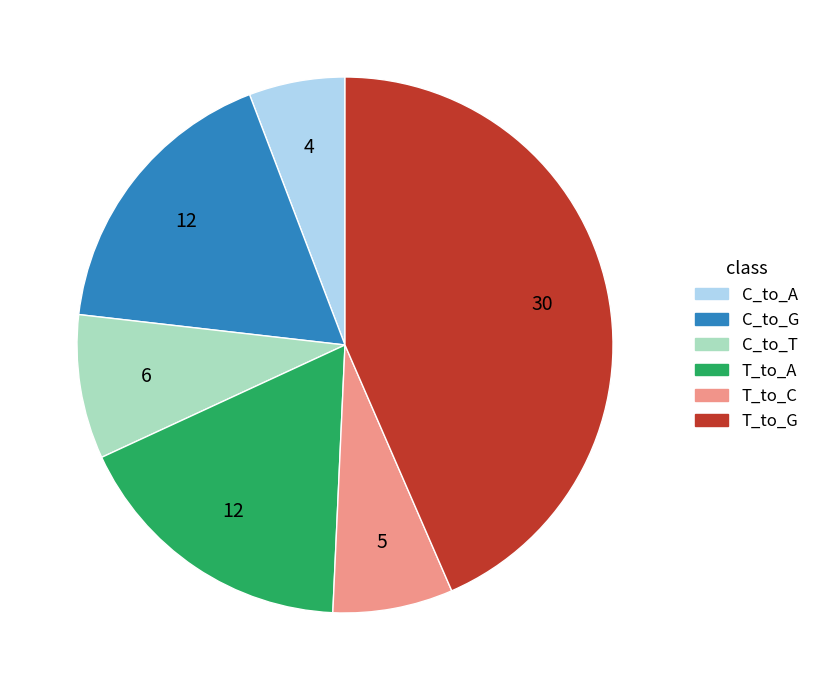

Approximately how many times larger is the value at T_to_G compared to C_to_T?

5.0